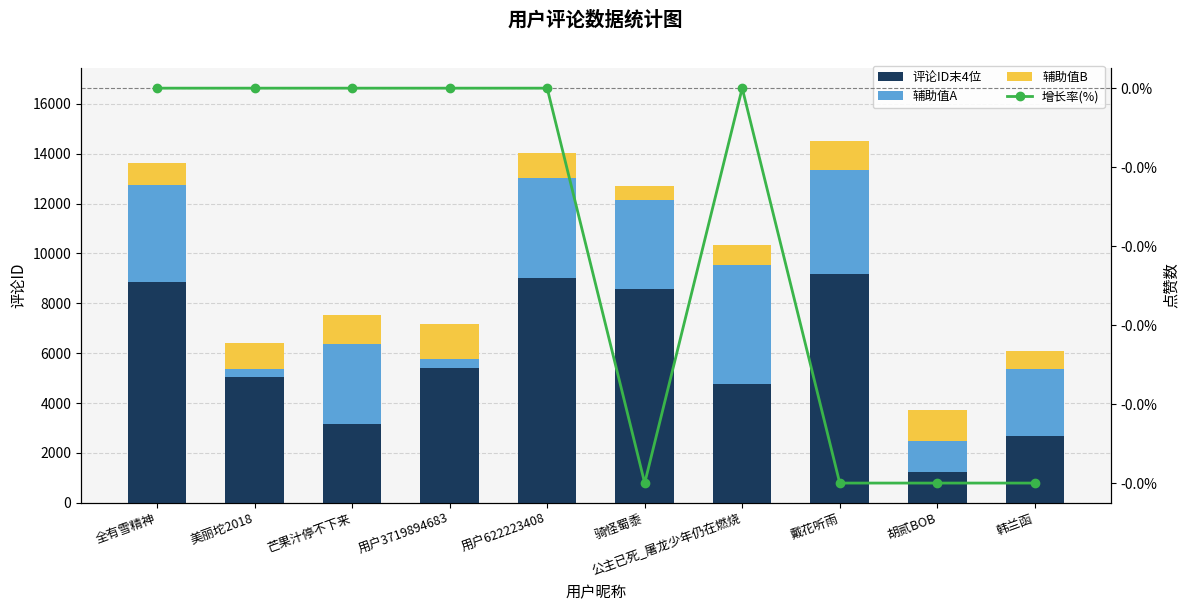

The value of 增长率(%) at 韩兰函 is -0.0. True or false?

False